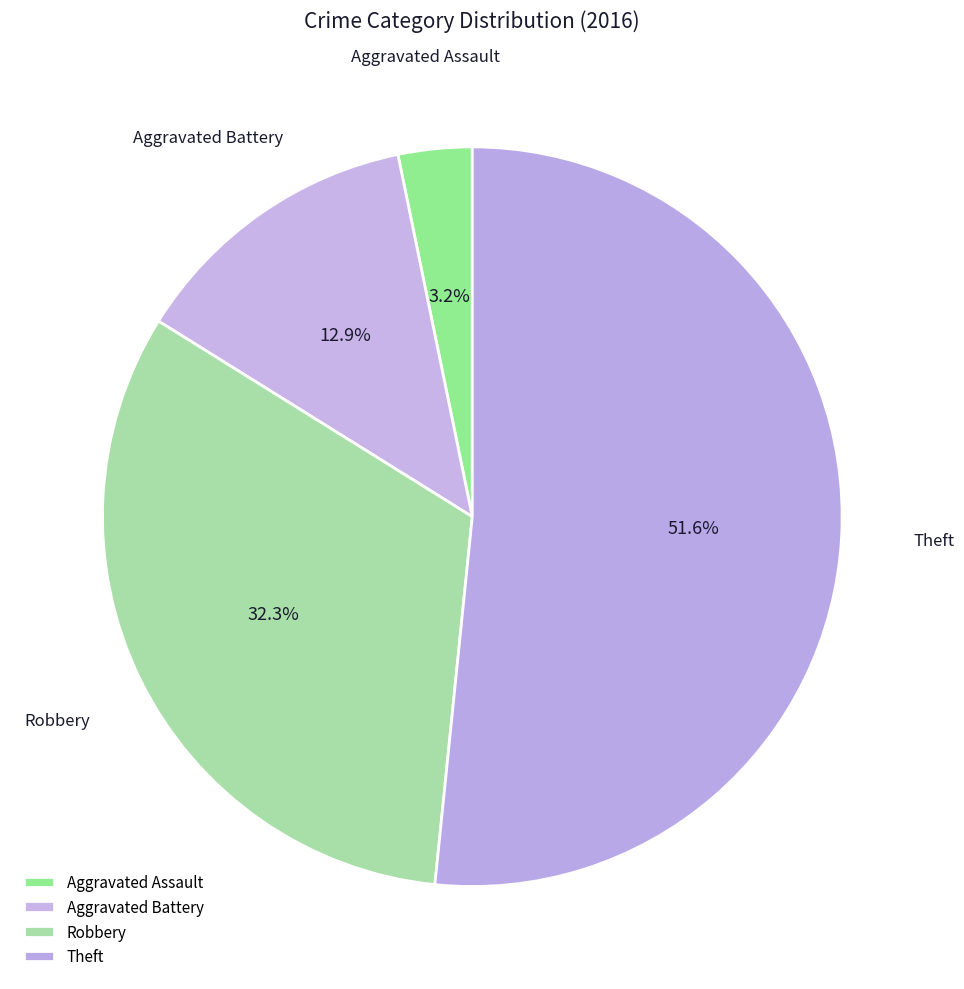

Rank the categories by value from lowest to highest.

Aggravated Assault, Aggravated Battery, Robbery, Theft